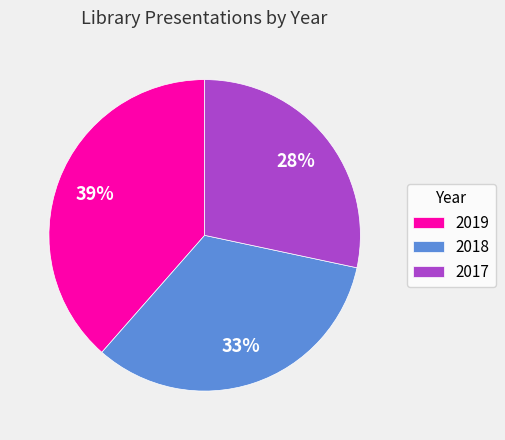

What is the smallest slice in the pie chart?

2017